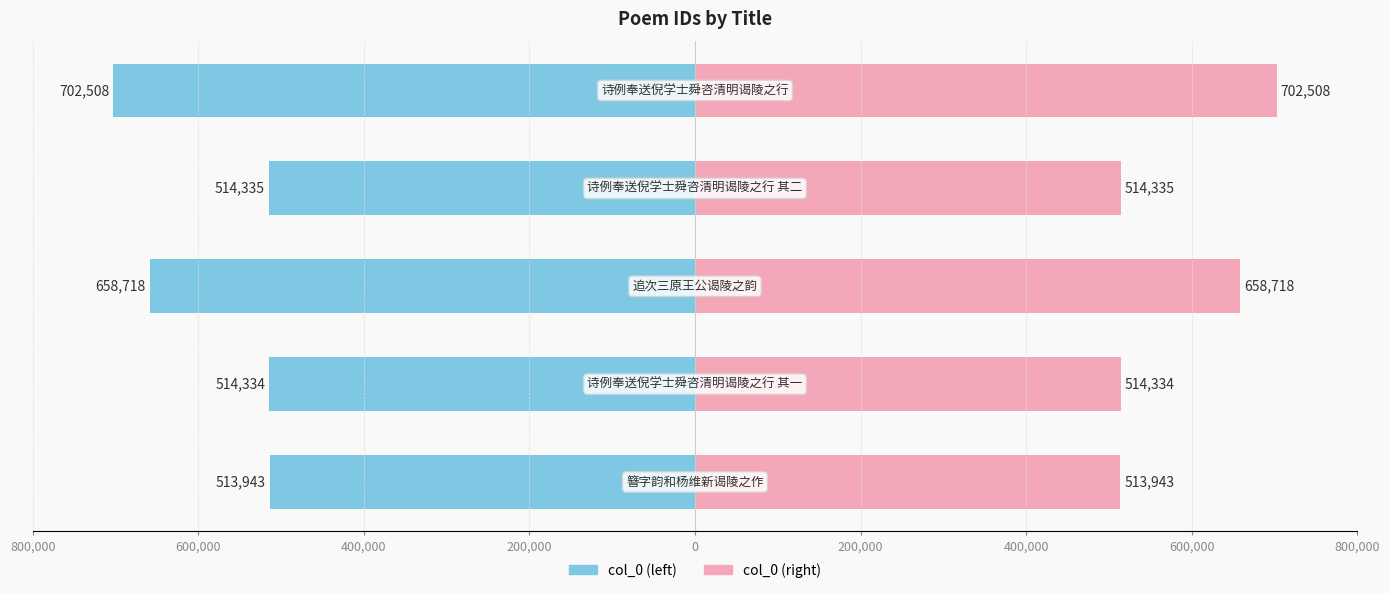

Reading left to right, extract all data points from this chart.

col_0 (left): -513943	-514334	-658718	-514335	-702508
col_0 (right): 513943	514334	658718	514335	702508